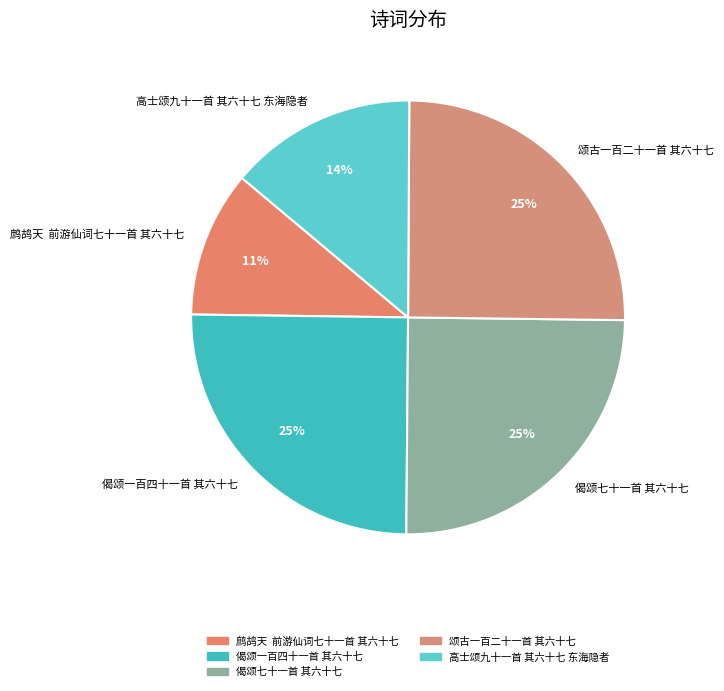

Combined, do 鹧鸪天 前游仙词七十一首 其六十七 and 偈颂七十一首 其六十七 account for over 50%?

No